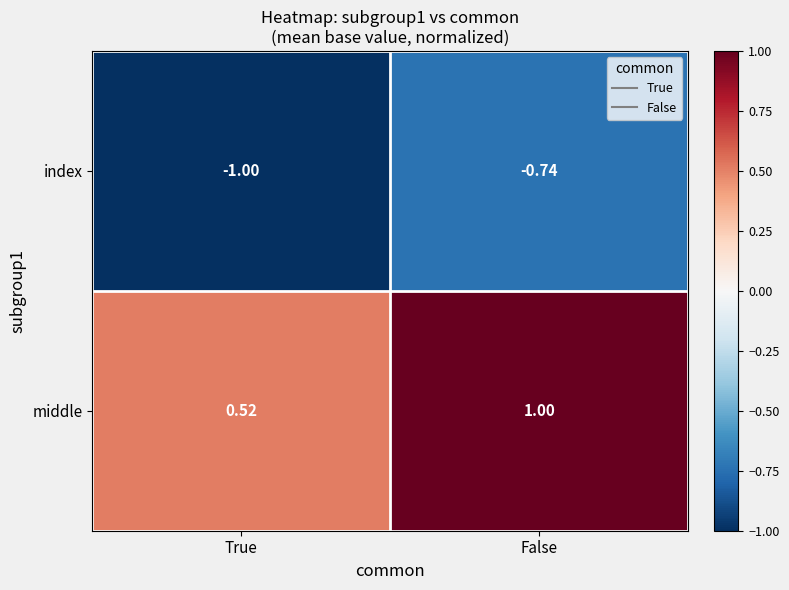

Which series has the largest total across all categories?

middle